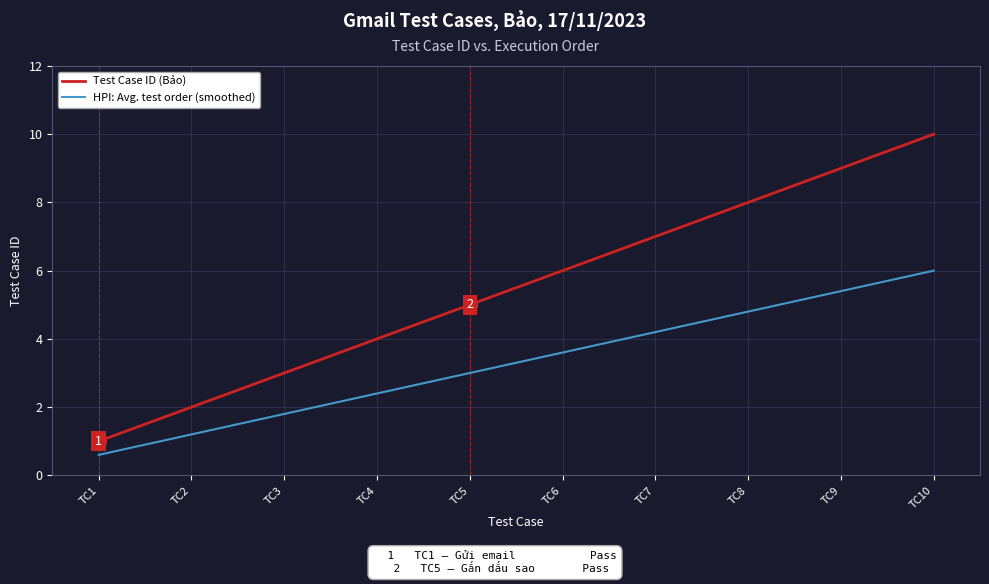

Which category has the highest value across all series?

TC10